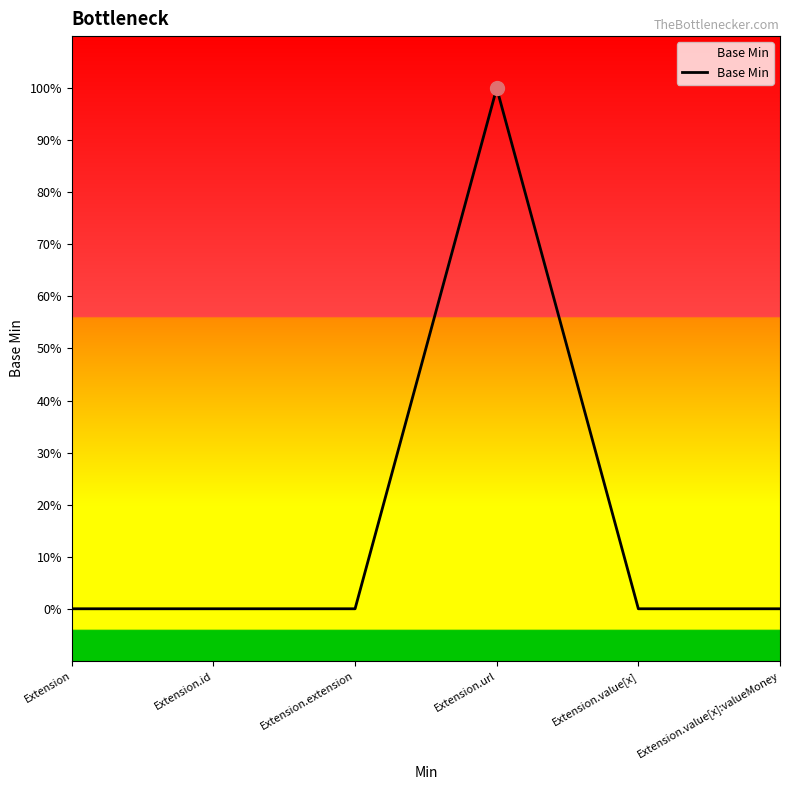

Does the chart display data point markers on the line(s)?

No